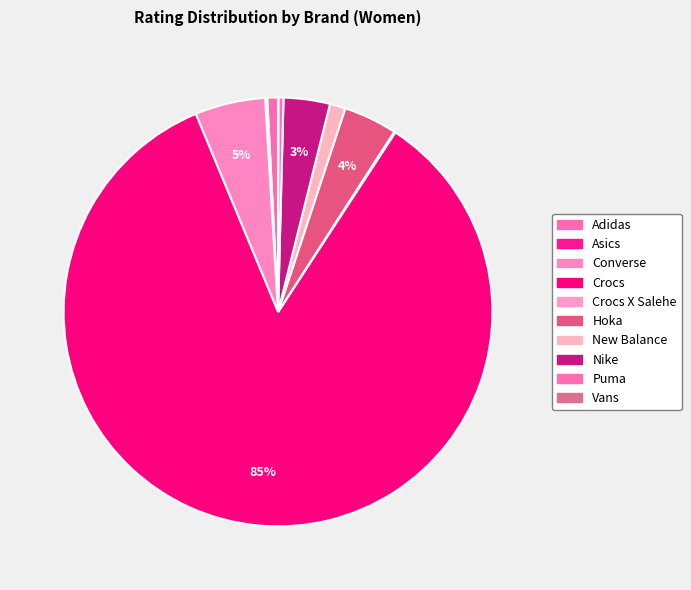

What percentage is the Crocs slice, to the nearest percent?

85%